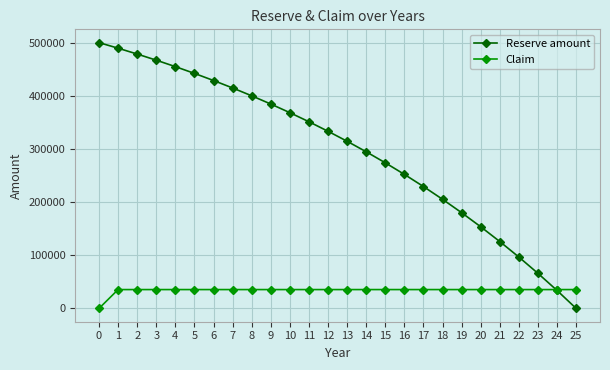

How many values in the Claim series exceed 35476?

25